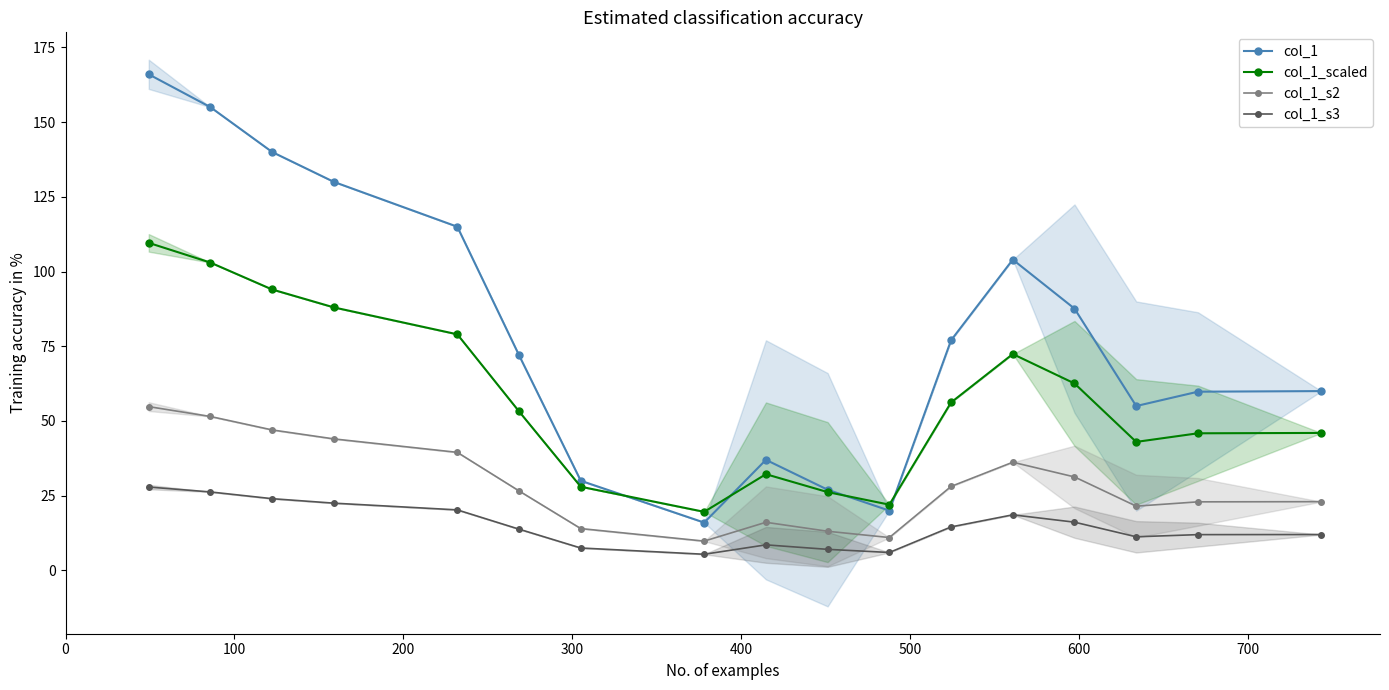

True or false: col_1_s2 and col_1_s3 intersect in this chart.

False